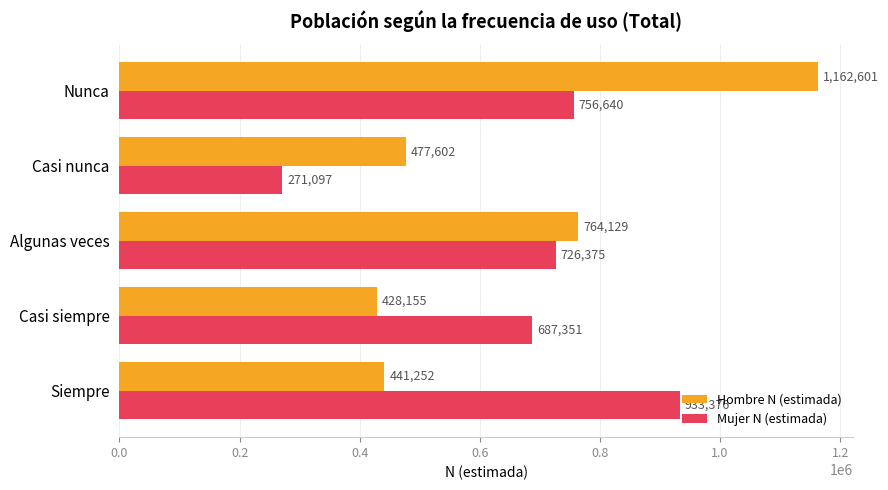

How many values in the Mujer N (estimada) series are below 726375?

2